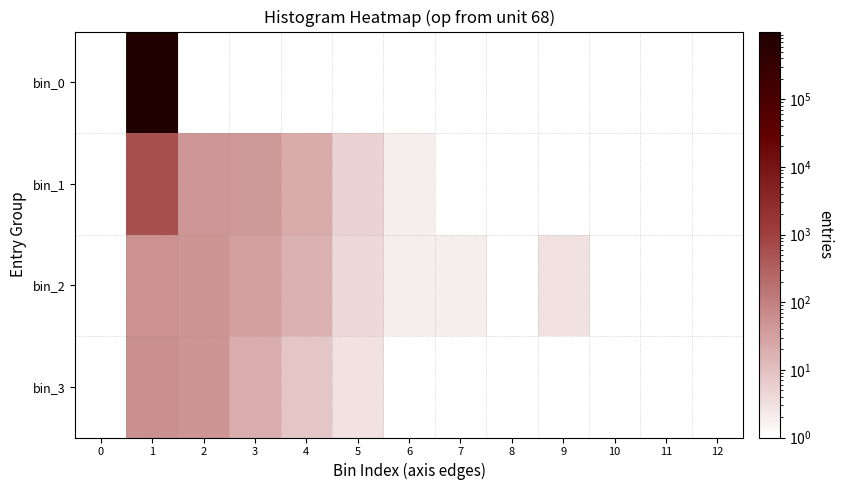

Between 7 and 2, which is larger?

2